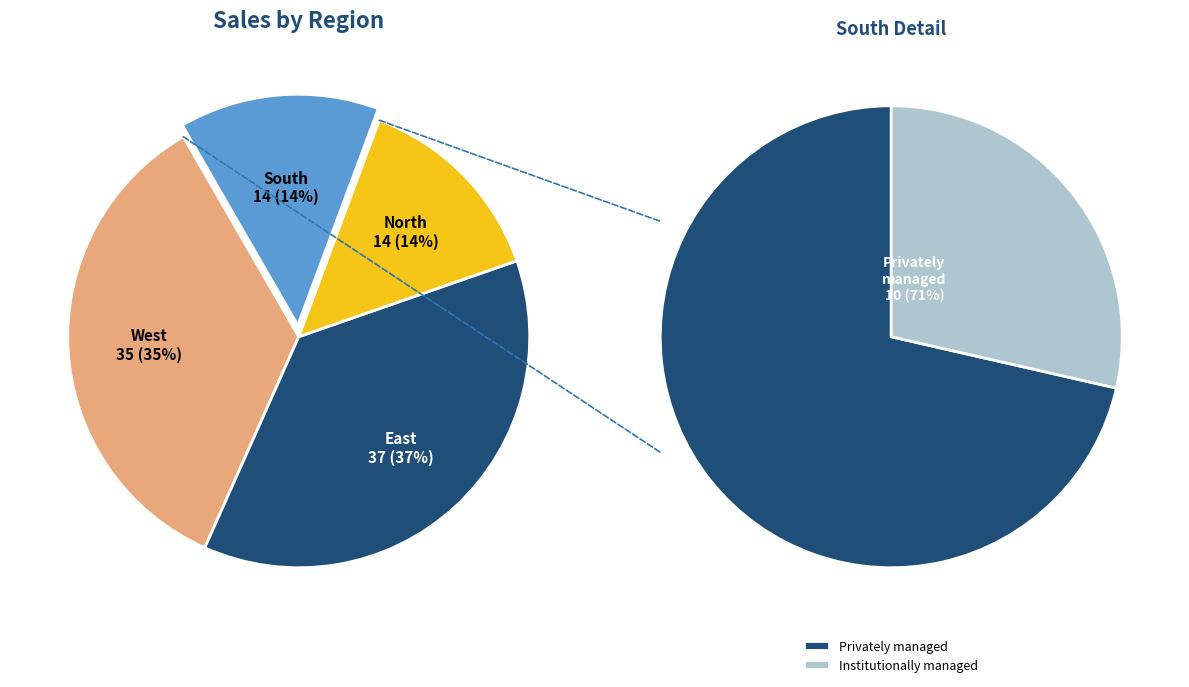

What percentage is the East slice, to the nearest percent?

37%